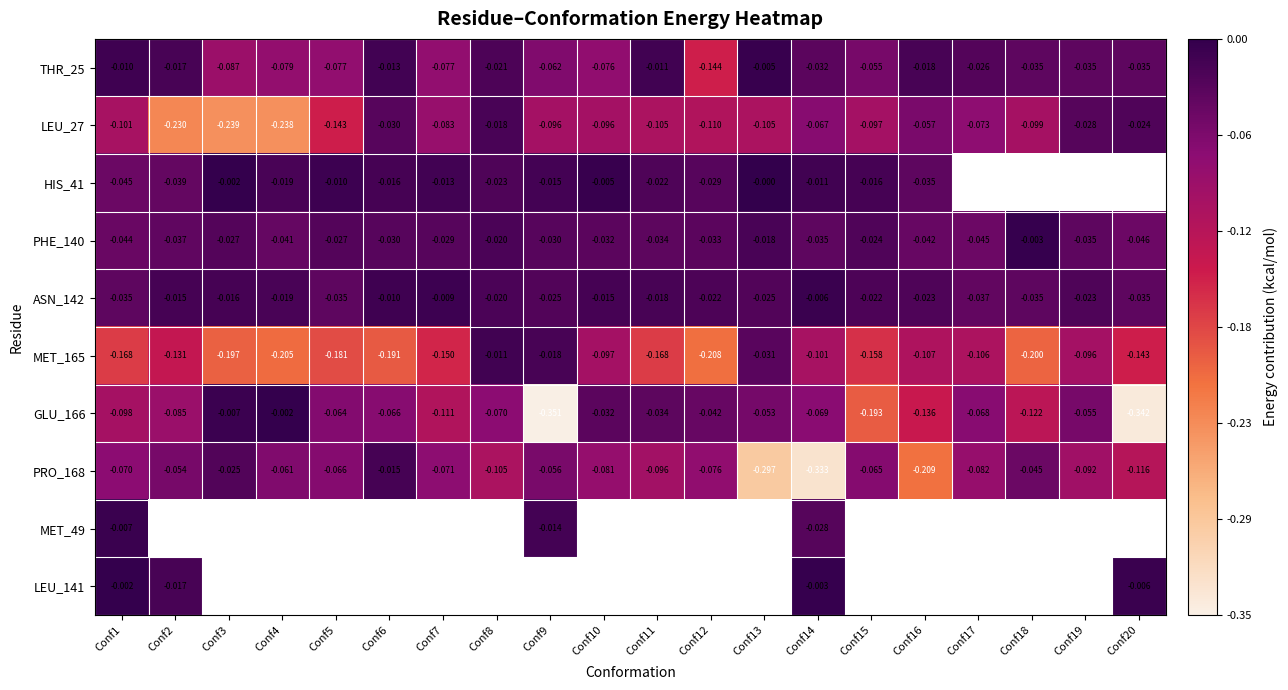

Rank the series by their maximum value, from lowest to highest.

LEU_27, PRO_168, MET_165, MET_49, ASN_142, THR_25, PHE_140, LEU_141, GLU_166, HIS_41